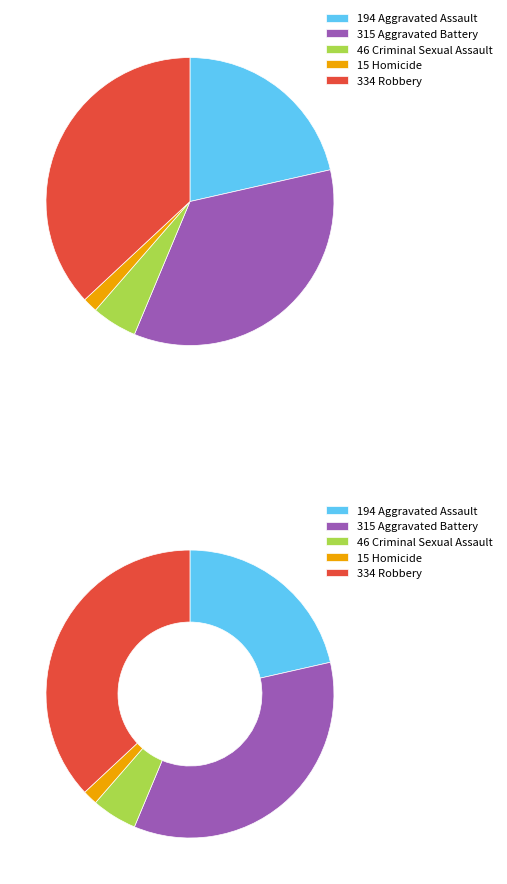

The Aggravated Battery slice represents 35% of the pie. True or false?

True